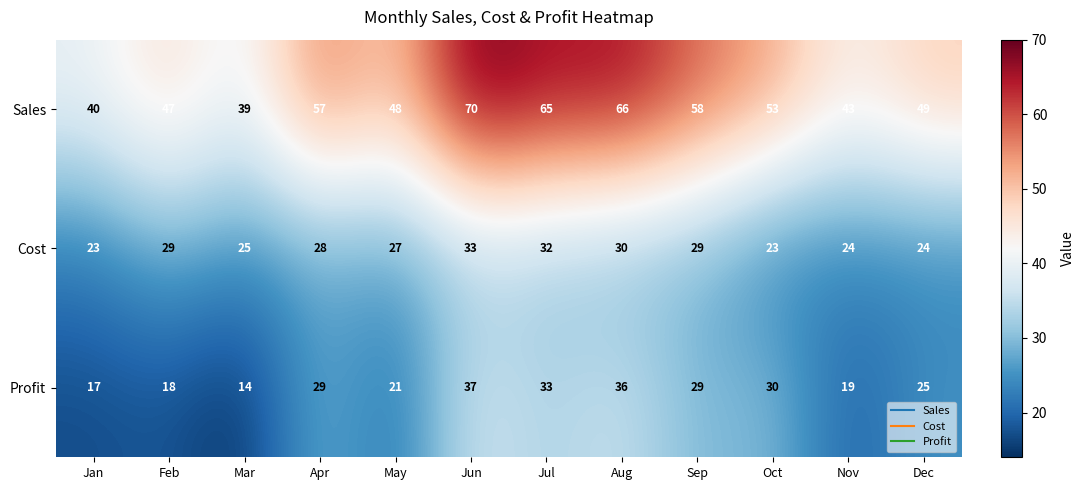

Between Jun and Nov, which series saw the biggest shift?

Sales